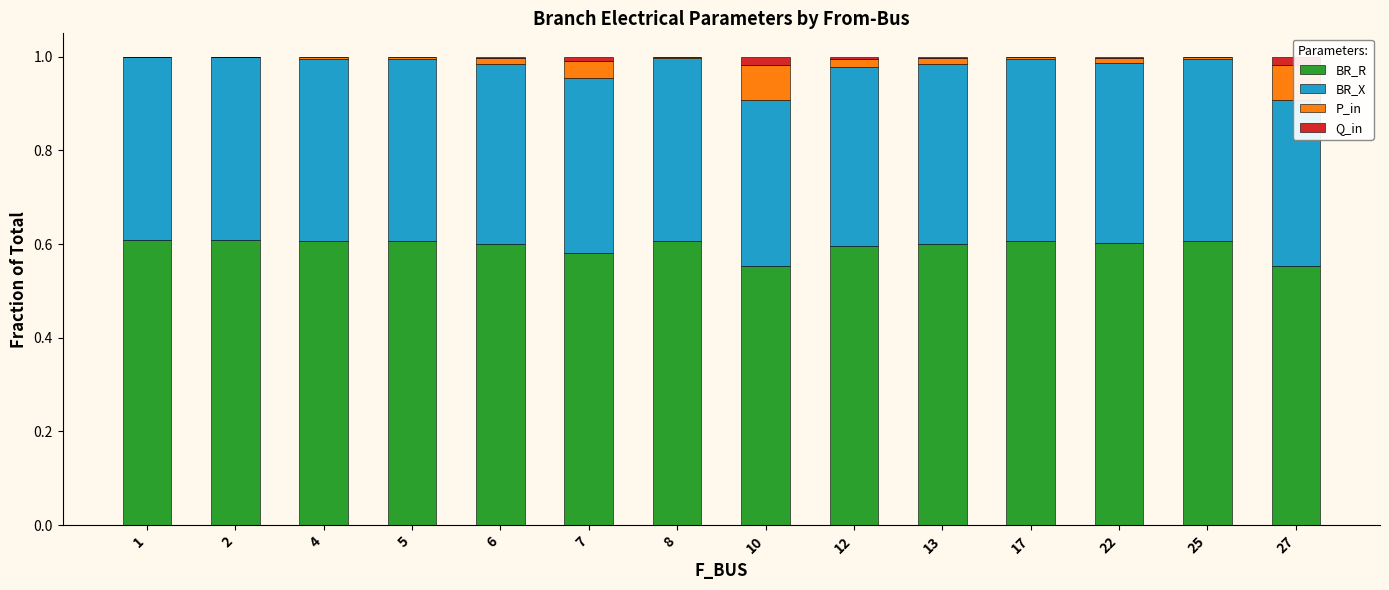

The Q_in series shows 0.0 at 12. True or false?

True